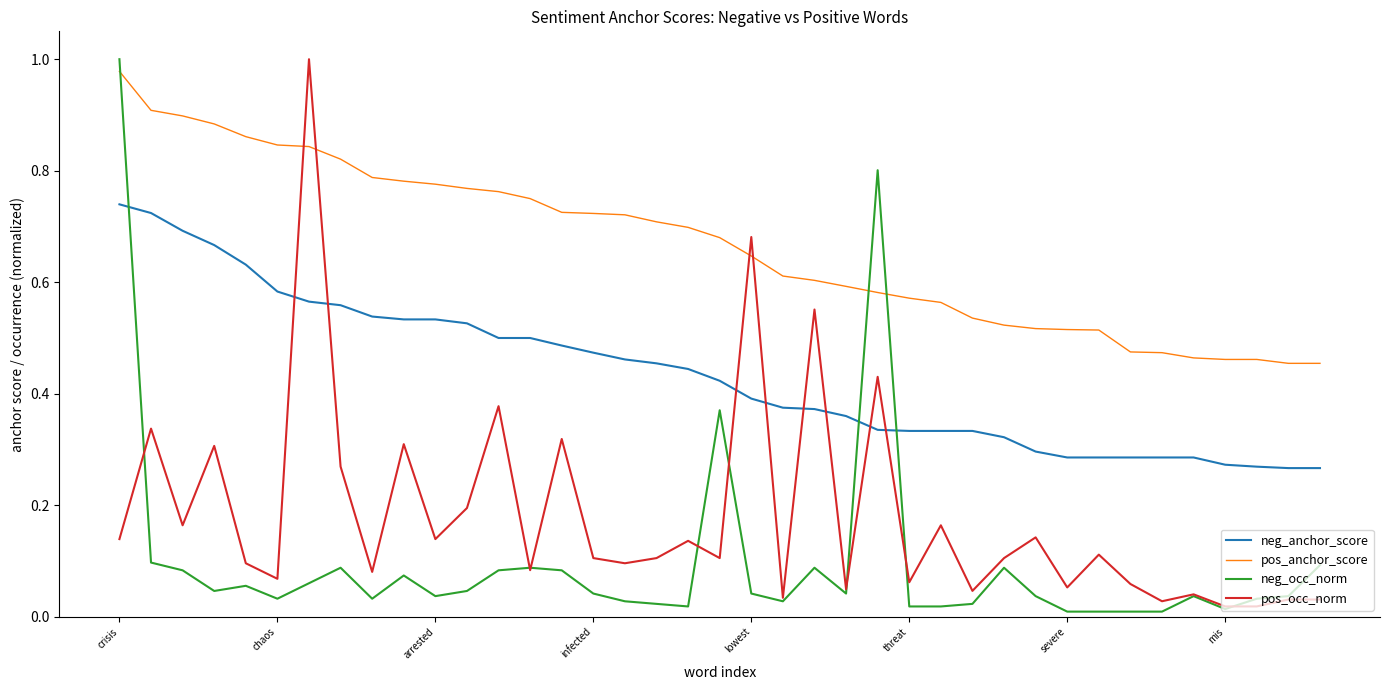

True or false: pos_anchor_score and neg_anchor_score intersect in this chart.

False